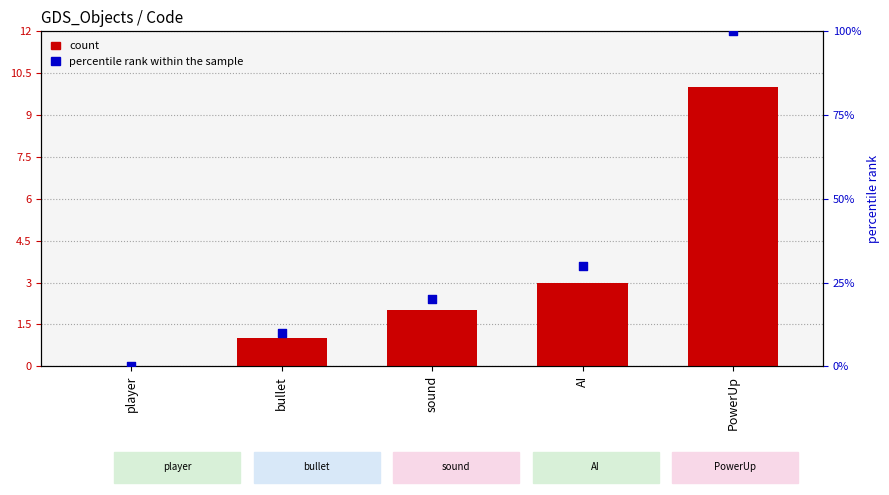

Which series has the widest spread of Y values?

percentile rank within the sample